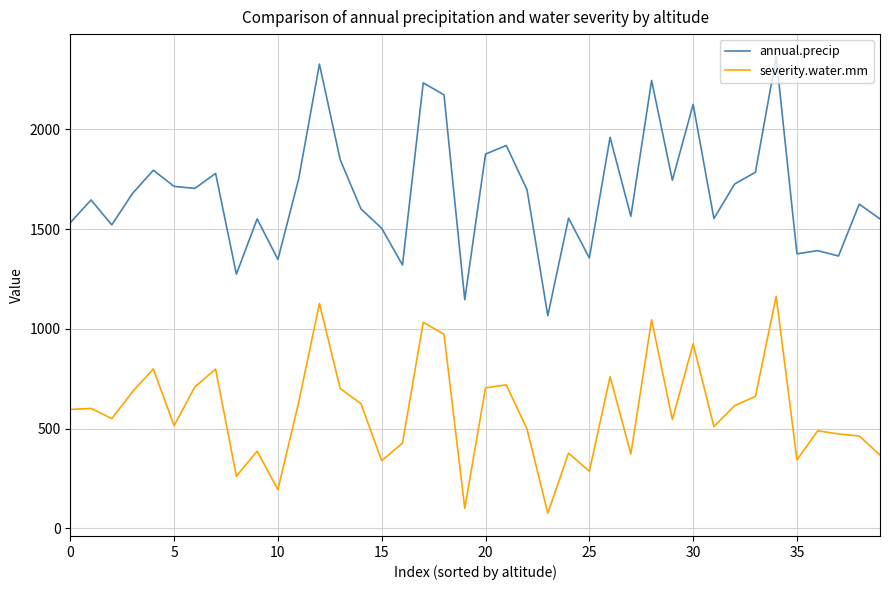

How many lines are shown in the chart?

2